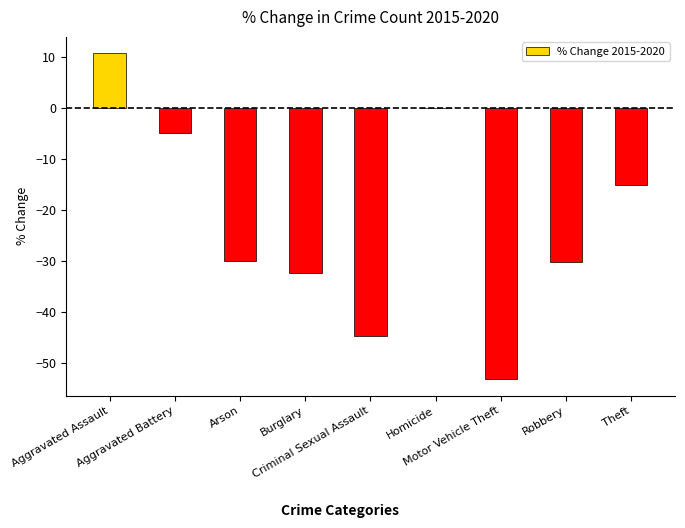

What is the sum of all values?

-200.1